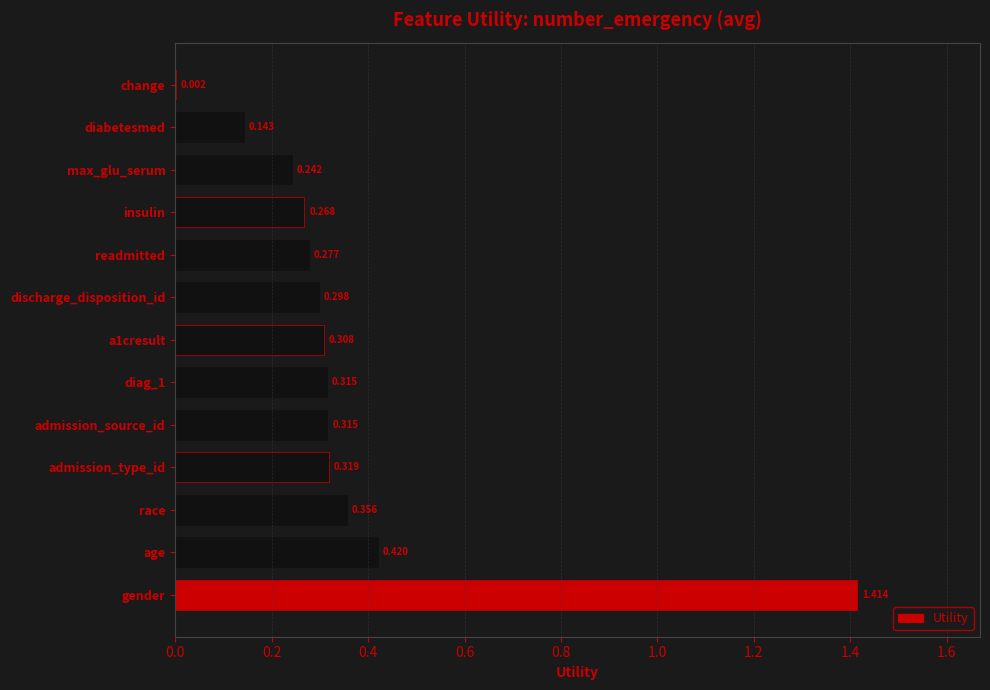

Between change and admission_source_id, which is larger?

admission_source_id